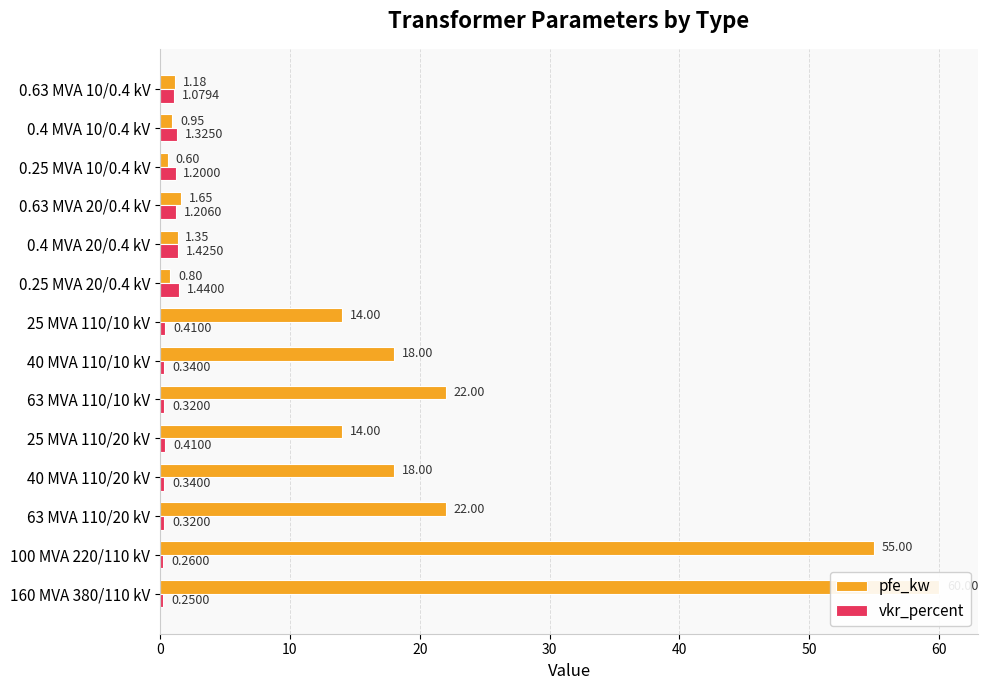

Rank the series by their maximum value, from highest to lowest.

pfe_kw, vkr_percent